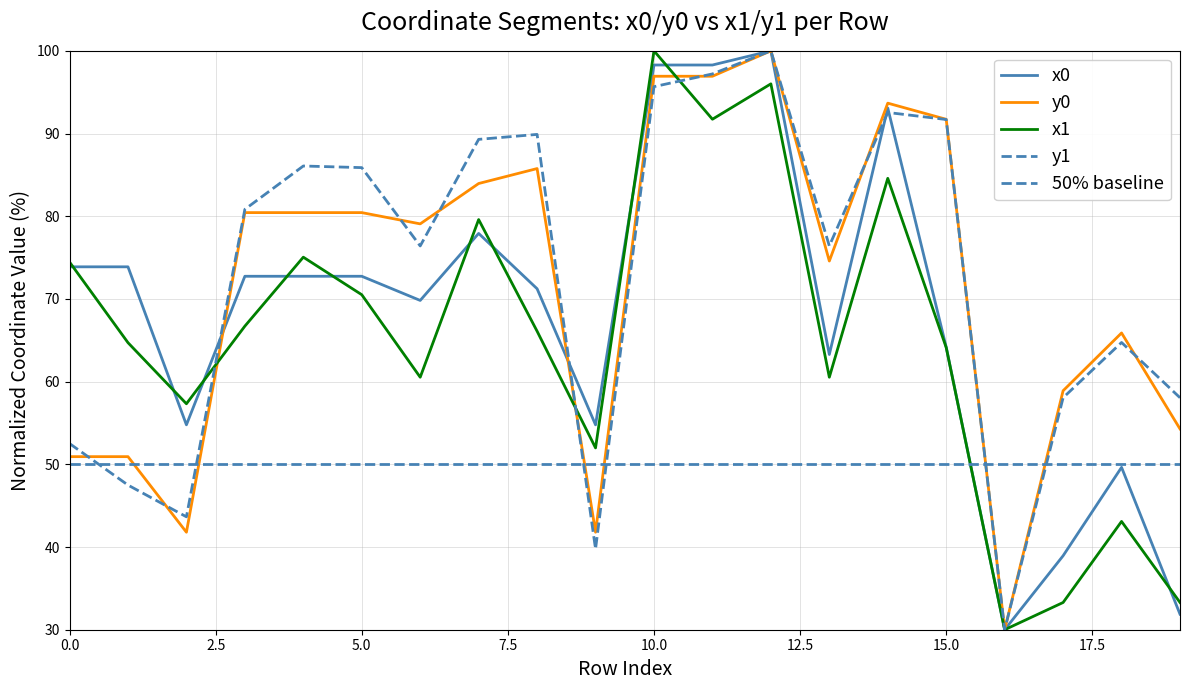

What is the value of the y0 point at the 2nd from the left?

50.9